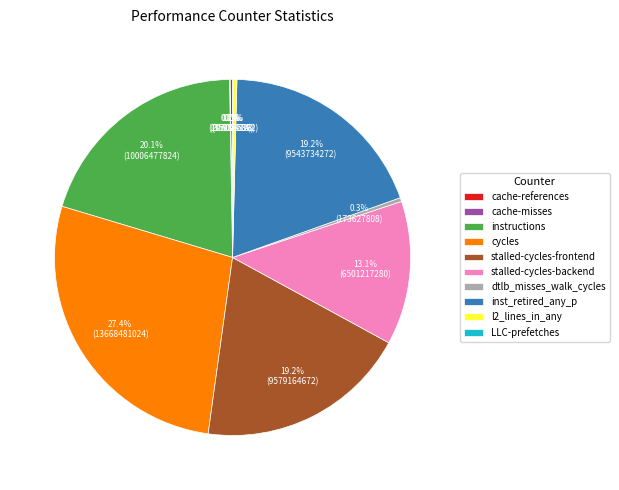

Does cycles represent more than half of the total?

No